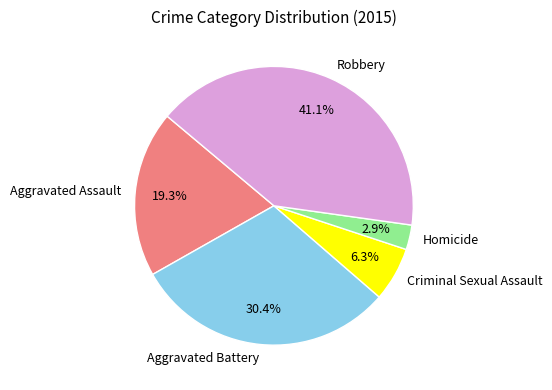

Is it true that Robbery is 41% of the pie?

True